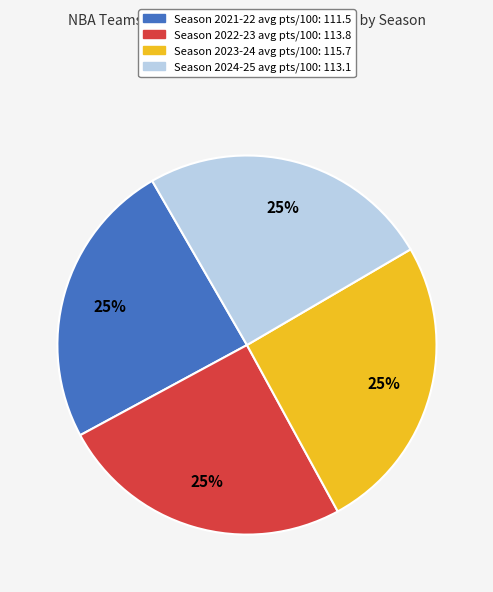

To the nearest percent, what is the average slice percentage?

25%